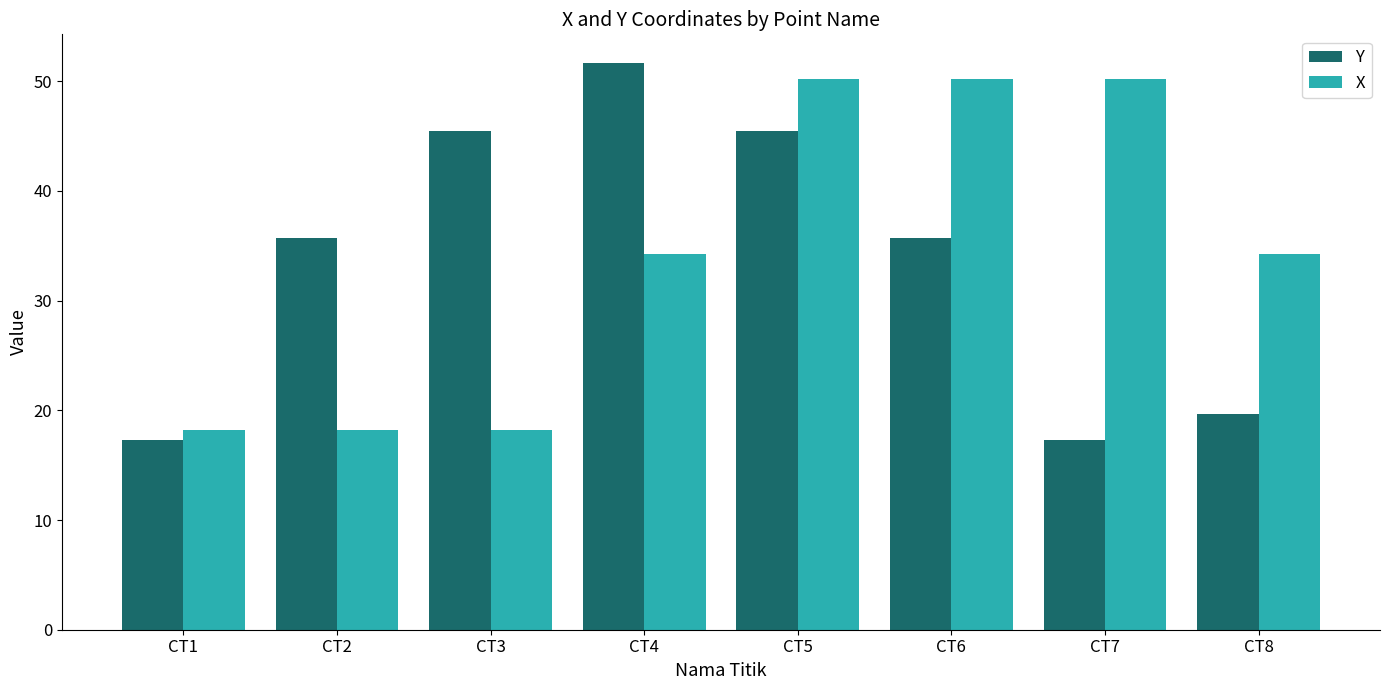

The value of Y at CT2 is 63.5. True or false?

False